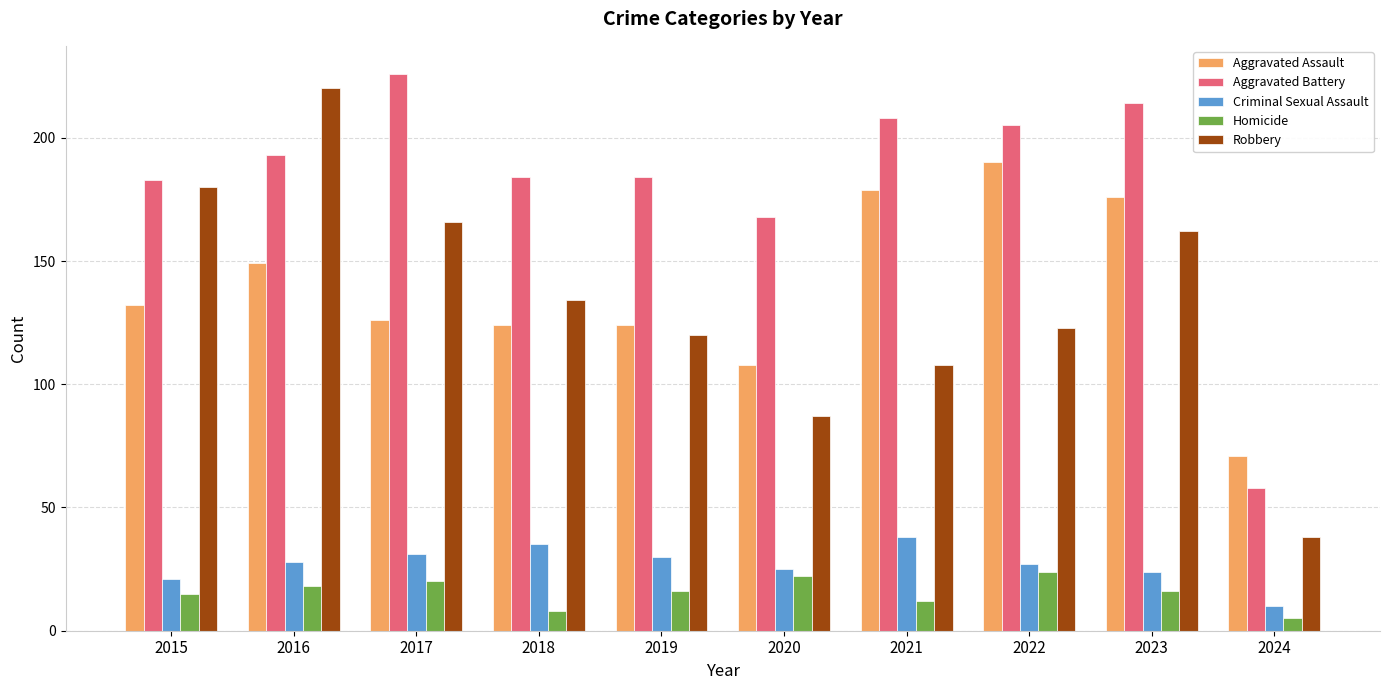

What is the difference between the highest and lowest values at 2016?

202